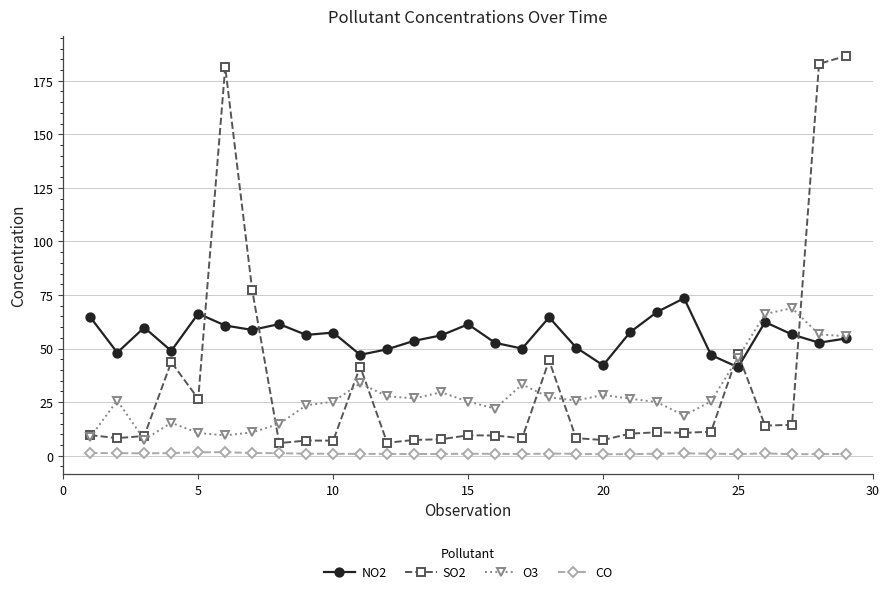

In SO2, how many points are higher than both neighbors (excluding endpoints)?

8